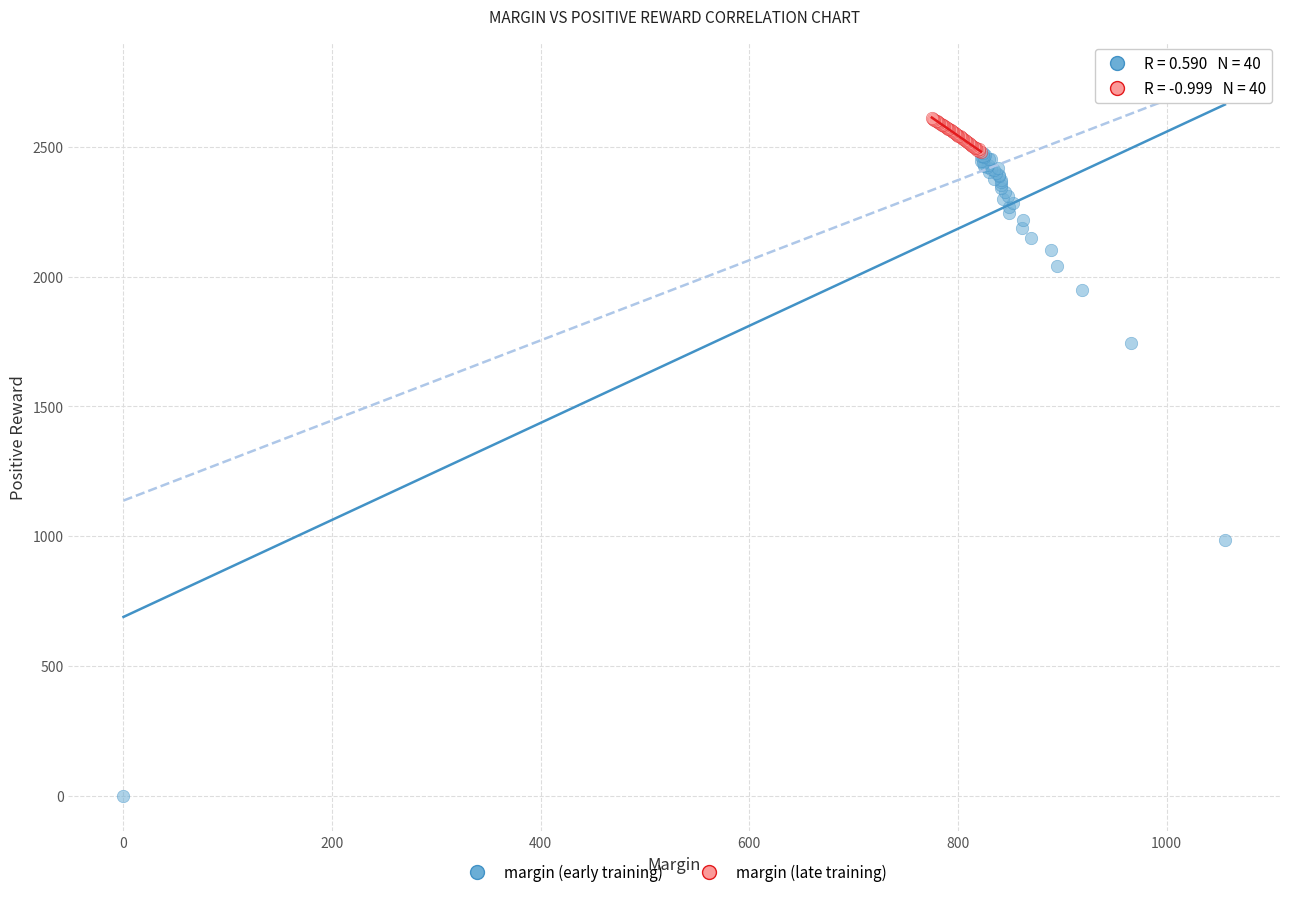

Which series contains the lowest Y value?

margin (early training)